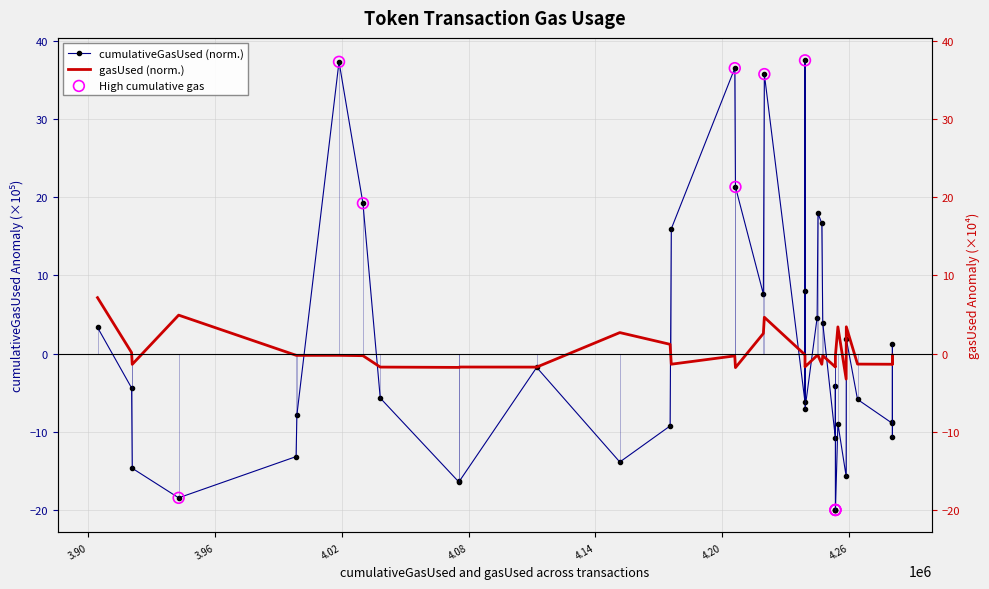

Which series has the largest total across all categories?

gasUsed